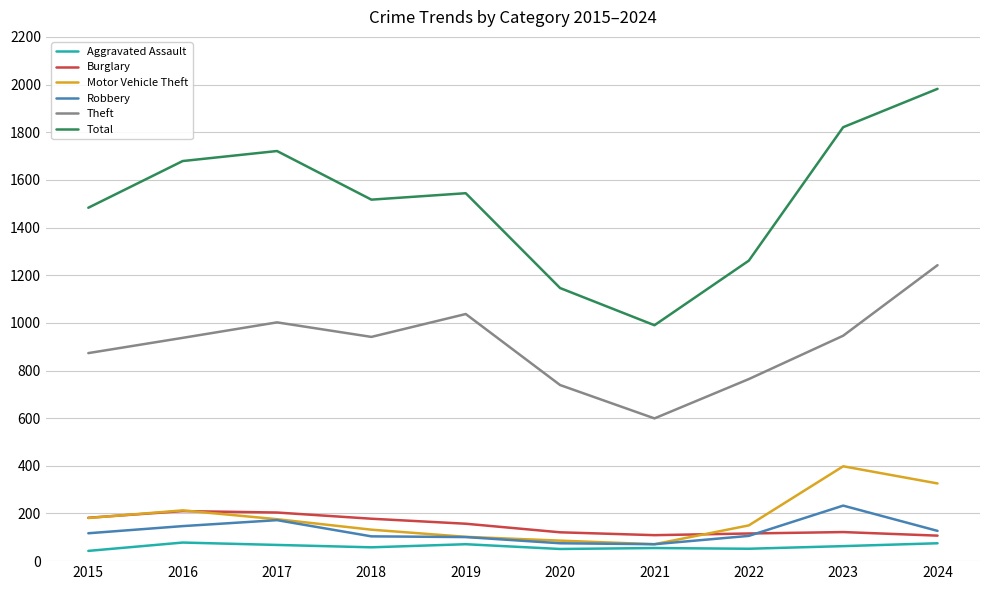

At how many categories does at least one series exceed 967?

10